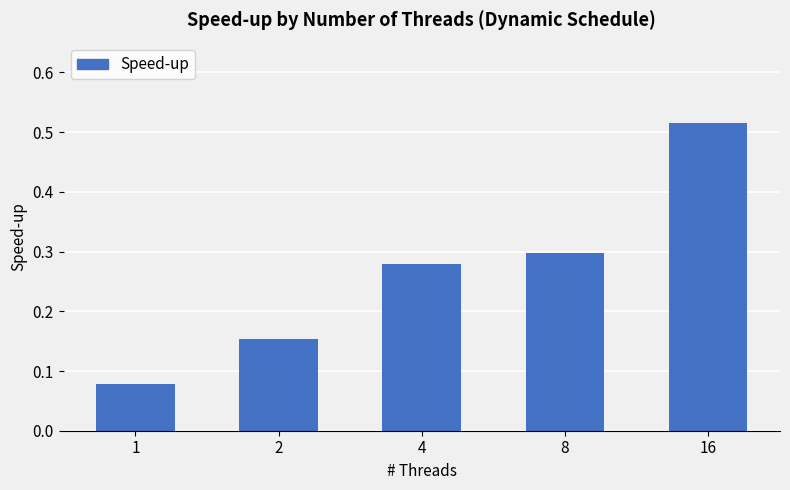

The value at 4 is 0.2. True or false?

False